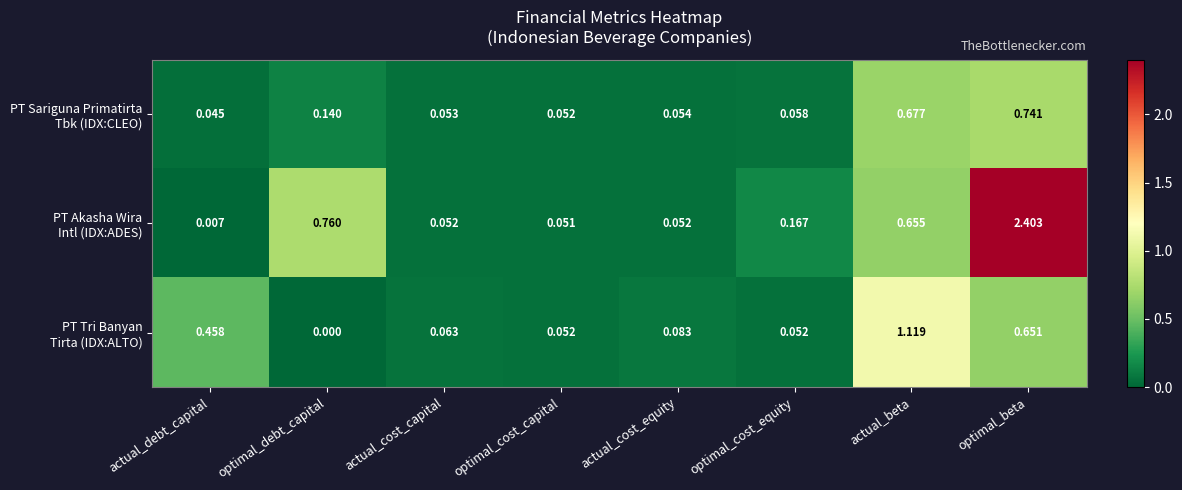

At which category is the sum across all series the highest?

optimal_beta